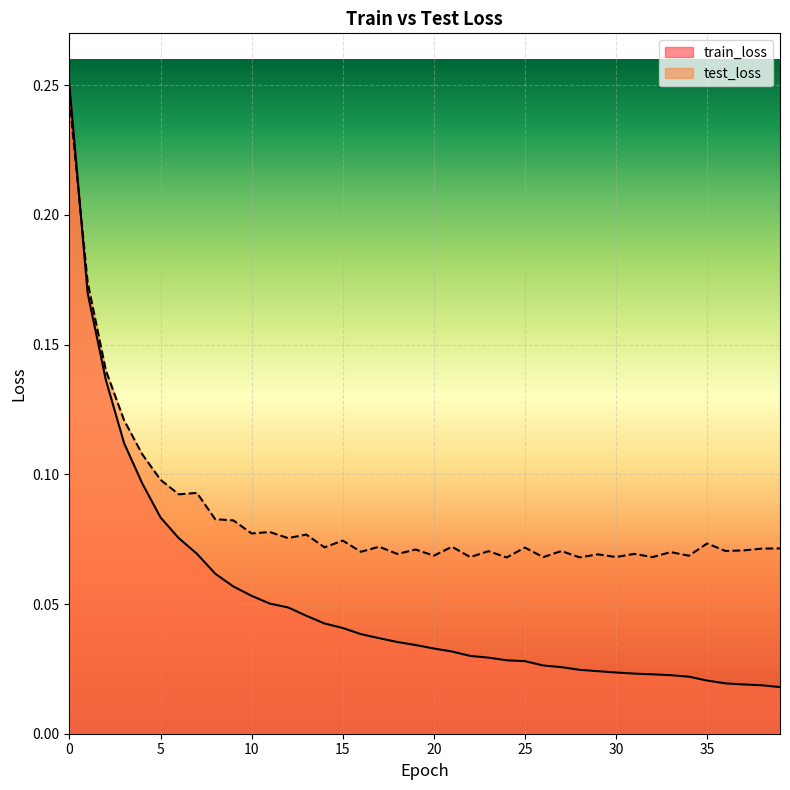

In test_loss, how many points are lower than both neighbors (excluding endpoints)?

15